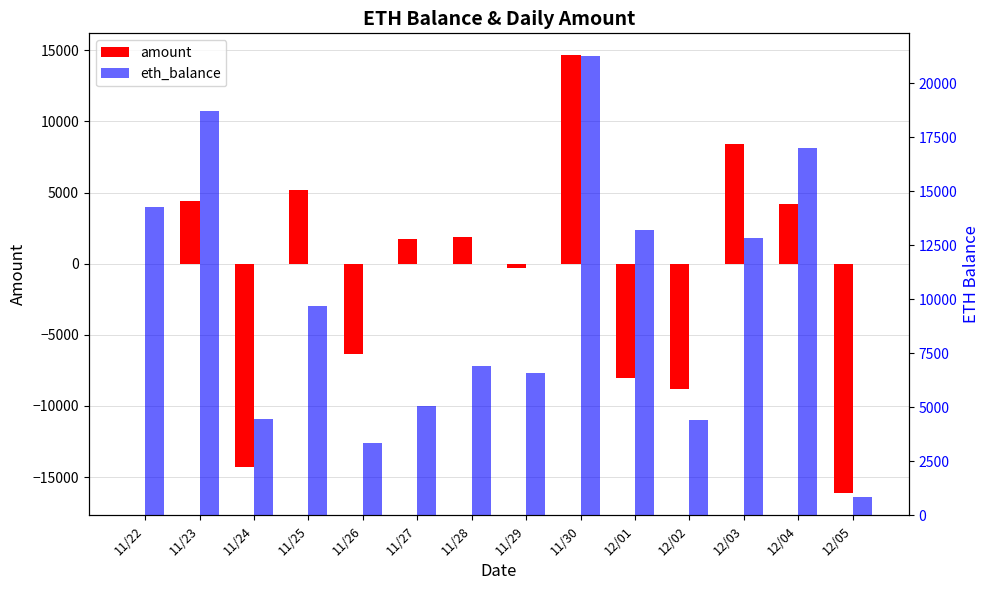

What is the total value across all series at 11/25?

14889.4